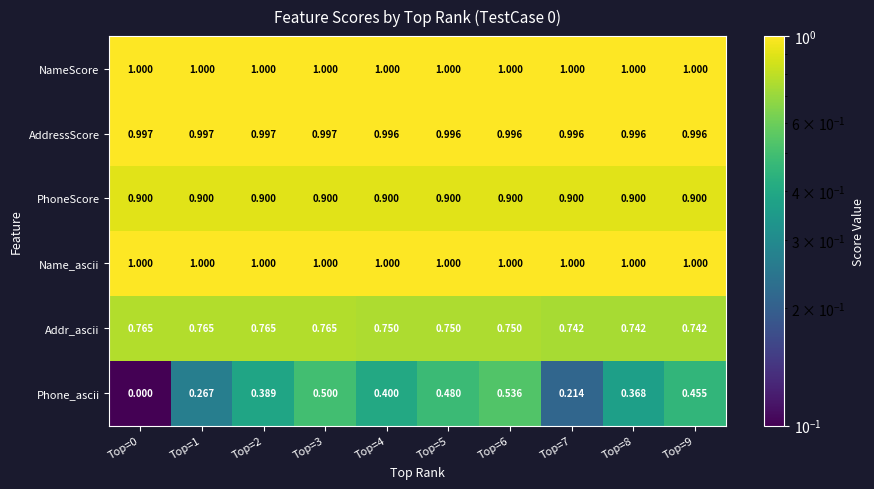

Which series has the widest spread of values?

Phone_ascii